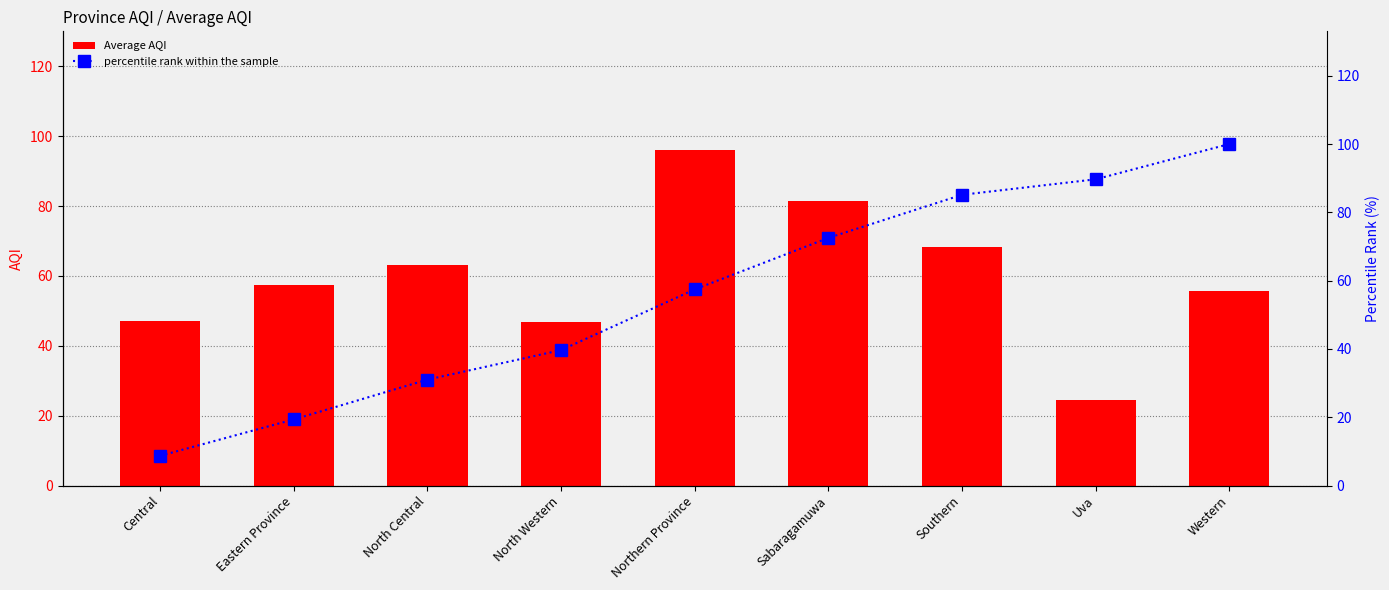

Which series changed the most between Central and North Central?

percentile rank within the sample